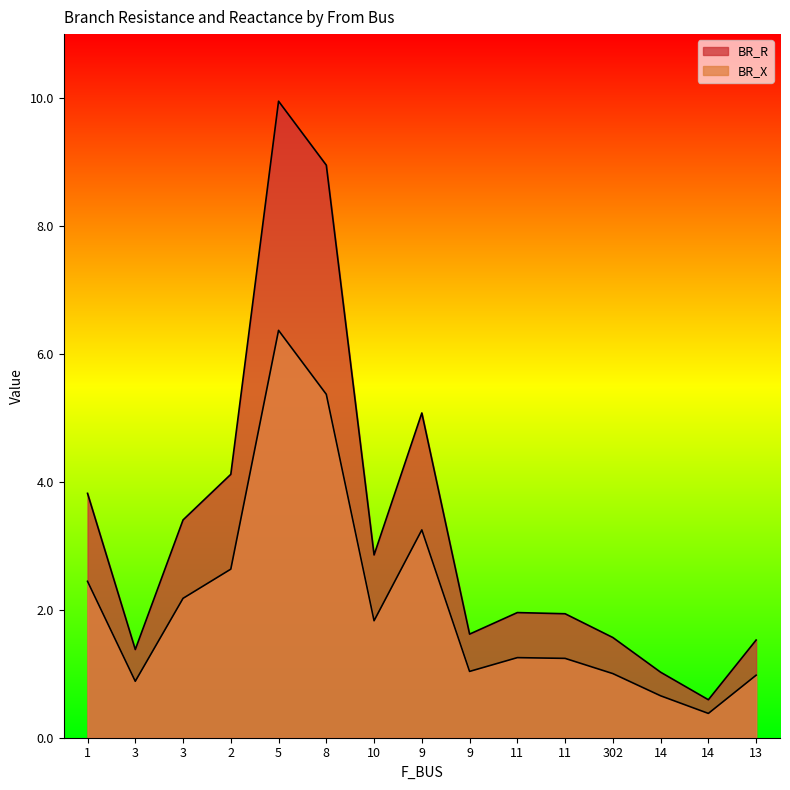

True or false: BR_X and BR_R intersect in this chart.

False